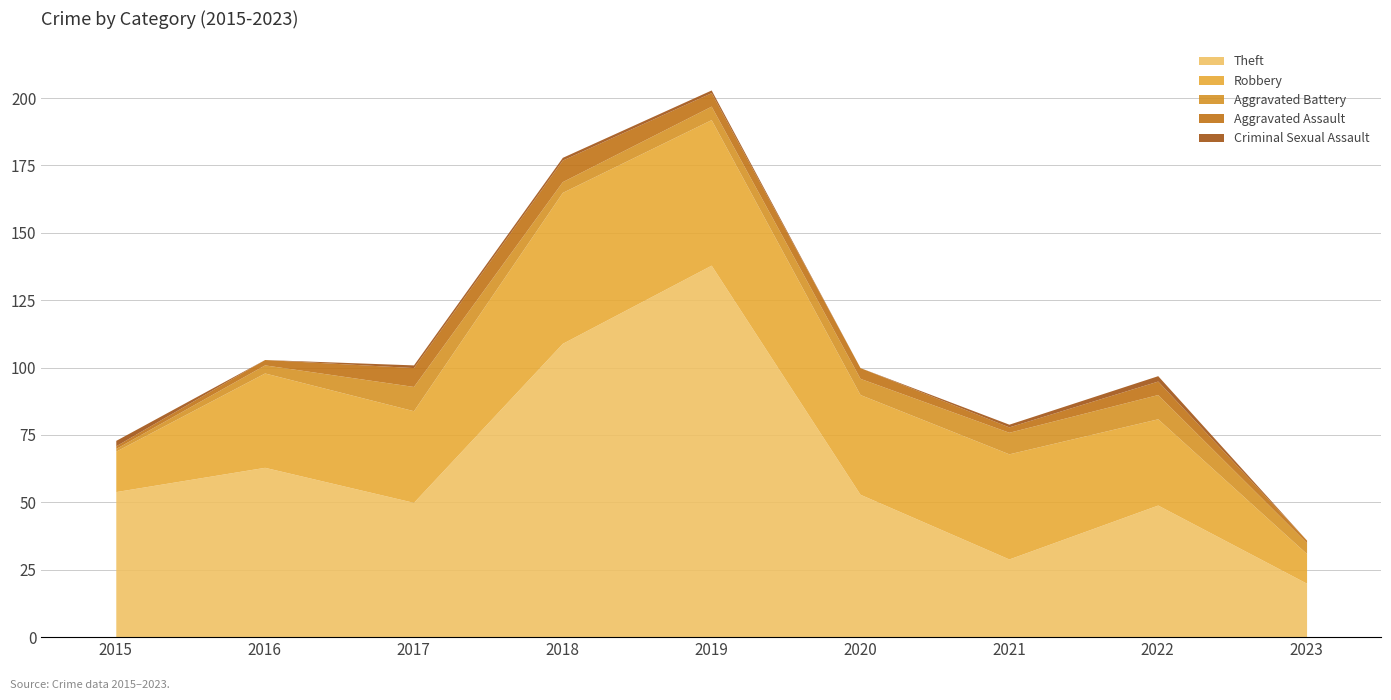

How many positive values does the Criminal Sexual Assault series have?

6